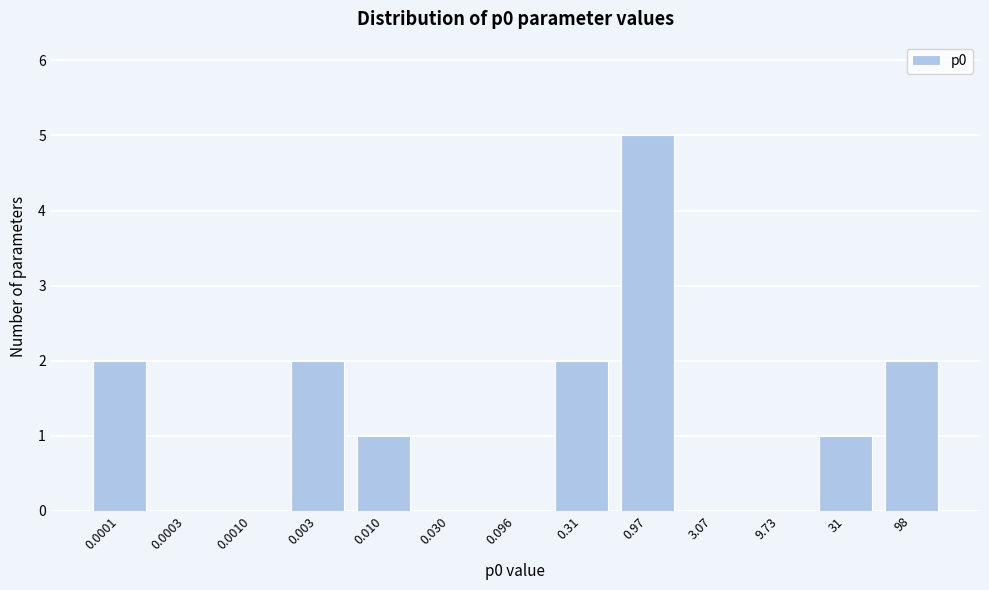

Reading left to right, what are all the values shown in this chart?

0.0001=2	0.0003=0	0.0010=0	0.003=2	0.010=1	0.030=0	0.096=0	0.31=2	0.97=5	3.07=0	9.73=0	31=1	98=2